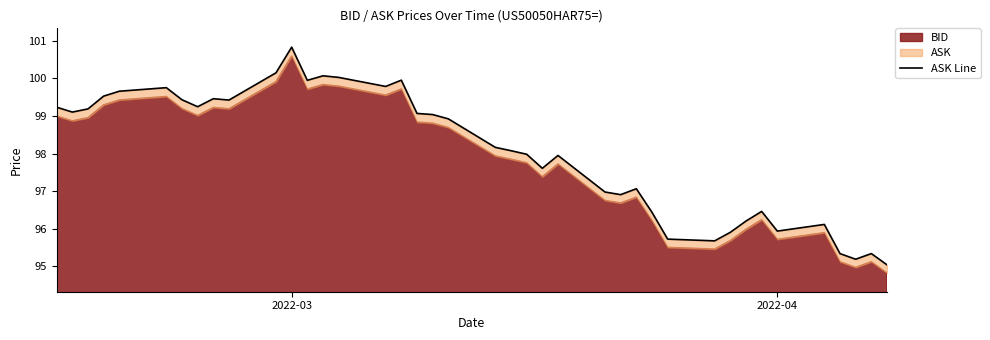

How many data points are above 98?

22